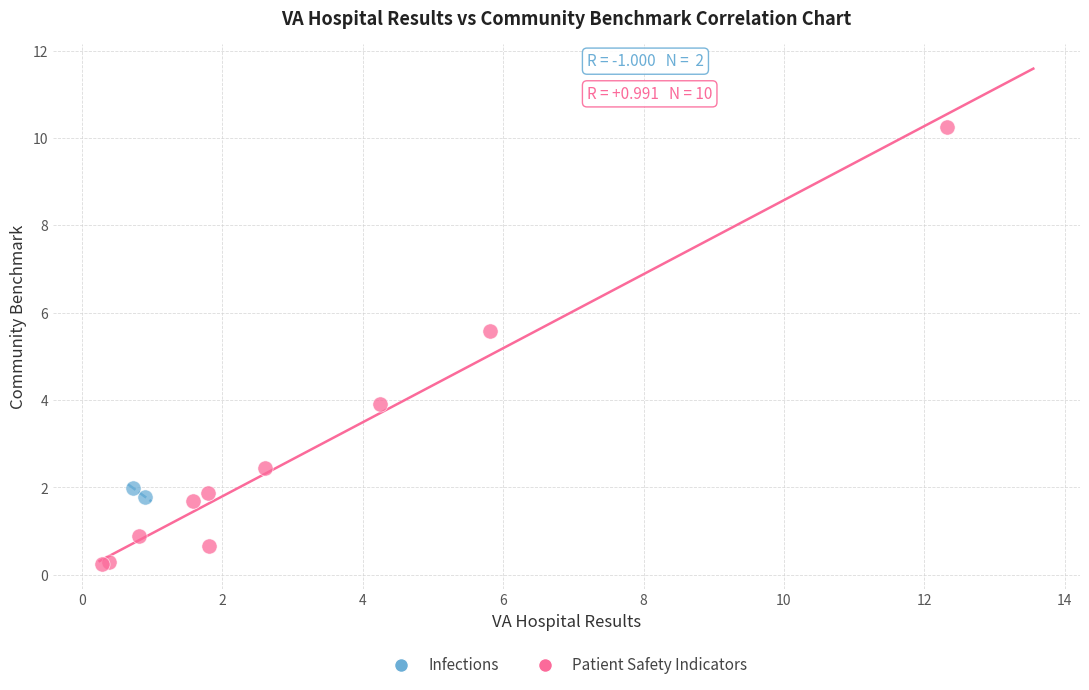

What are all the series names shown in the legend?

Infections, Patient Safety Indicators